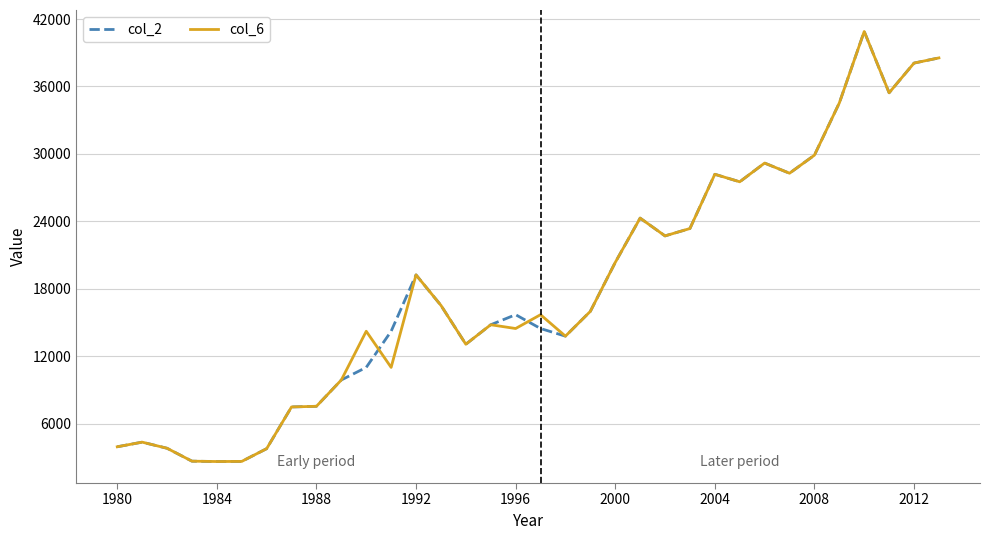

What is the maximum value shown in the chart?

40892